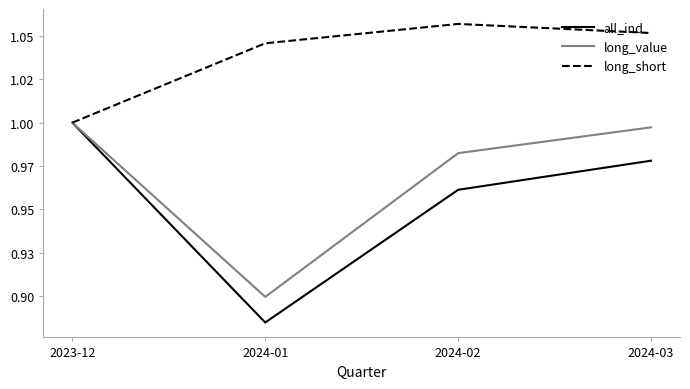

Is it true that long_value equals 1.0 at 2024-02?

True